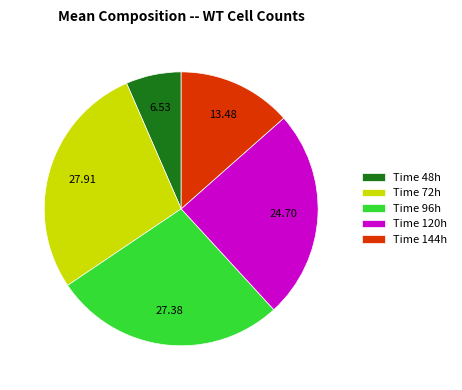

Approximately how many times larger is the value at Time 120h compared to Time 48h?

3.8